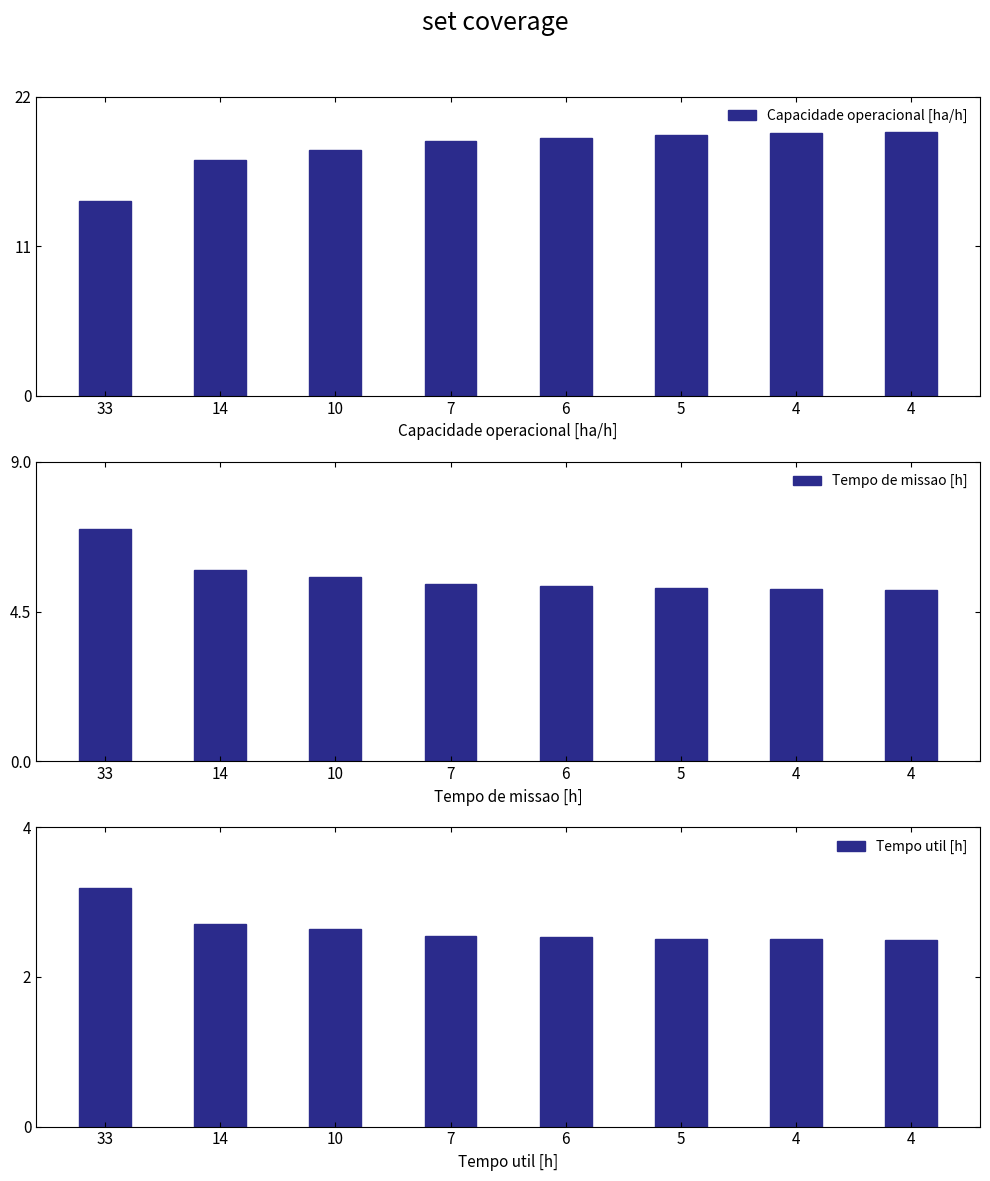

What is the total value across all series at 5?

26.9